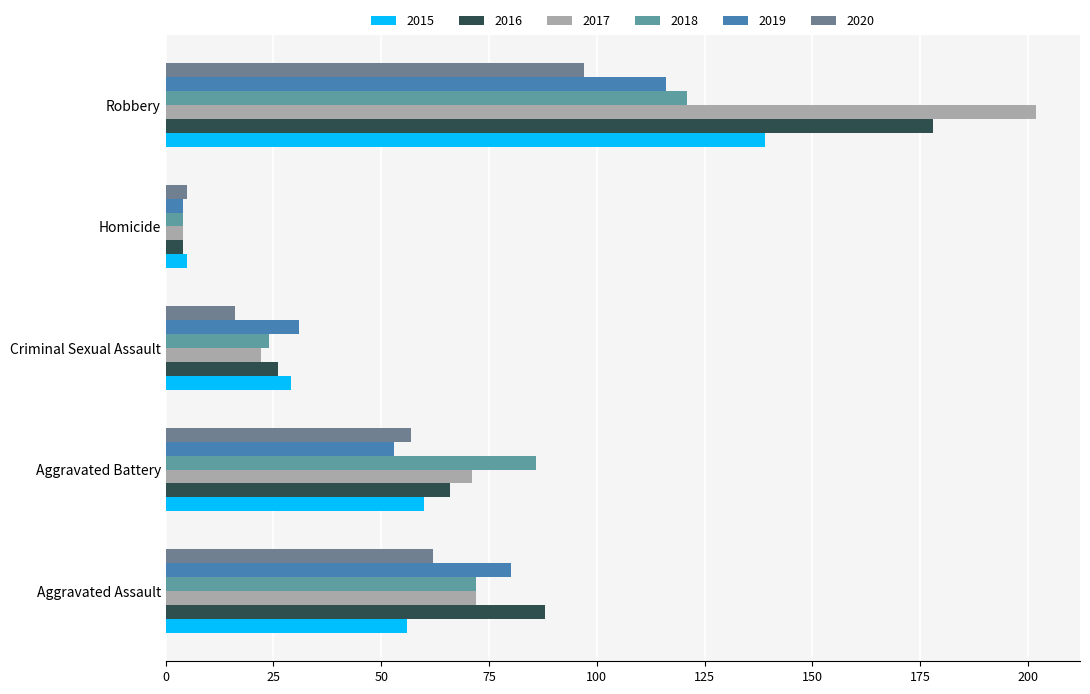

What is the sum of the 2019 values at Criminal Sexual Assault and Robbery?

147